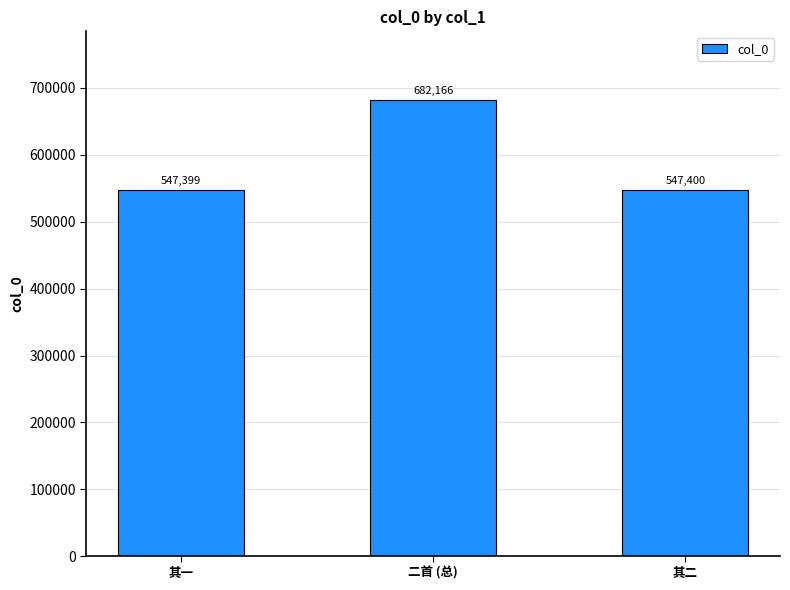

What position from the left is 二首 (总)?

2